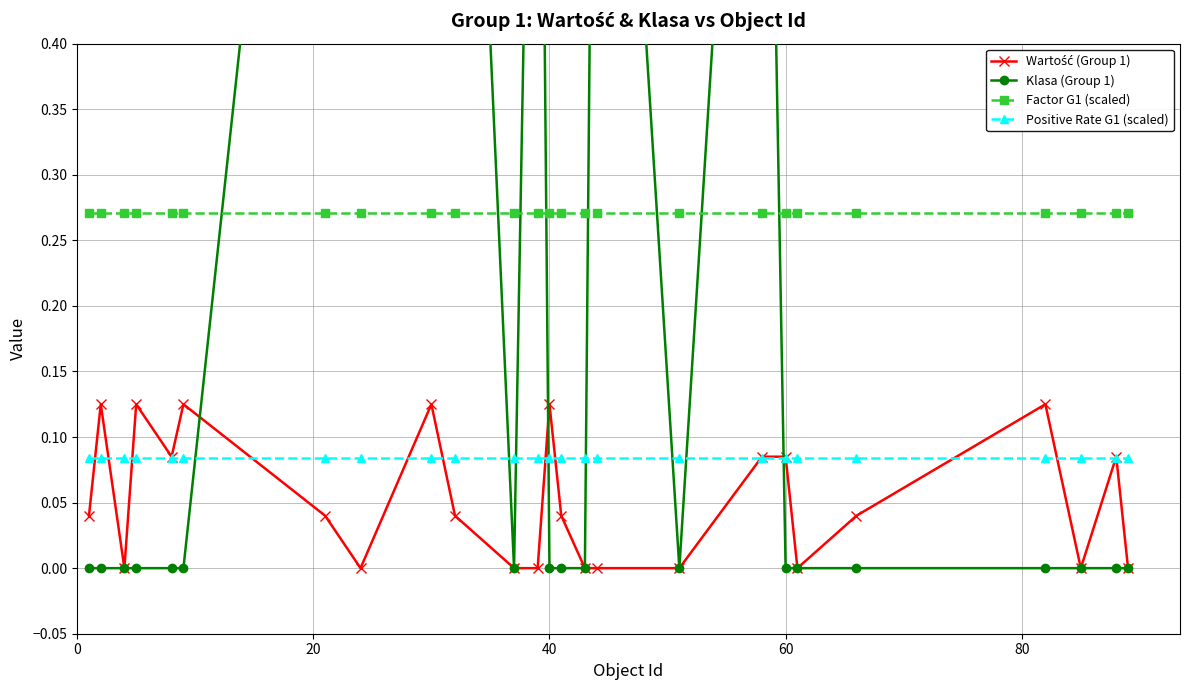

What are all the series names shown in the legend?

Wartość (Group 1), Klasa (Group 1), Factor G1 (scaled), Positive Rate G1 (scaled)